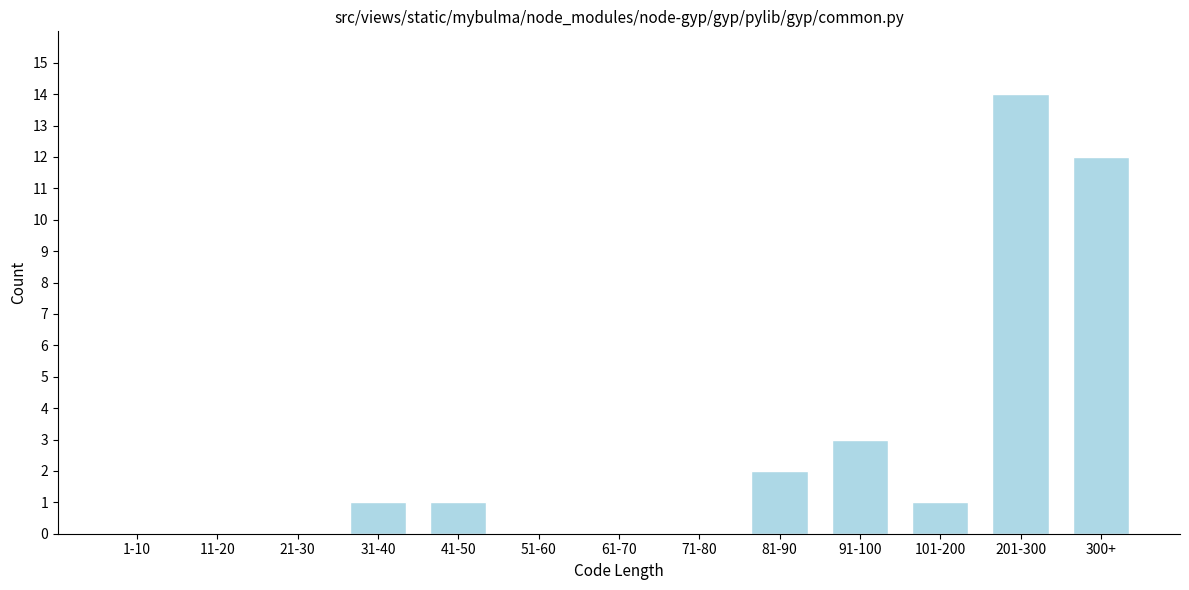

Reading left to right, extract all data points from this chart.

1-10=0	11-20=0	21-30=0	31-40=1	41-50=1	51-60=0	61-70=0	71-80=0	81-90=2	91-100=3	101-200=1	201-300=14	300+=12